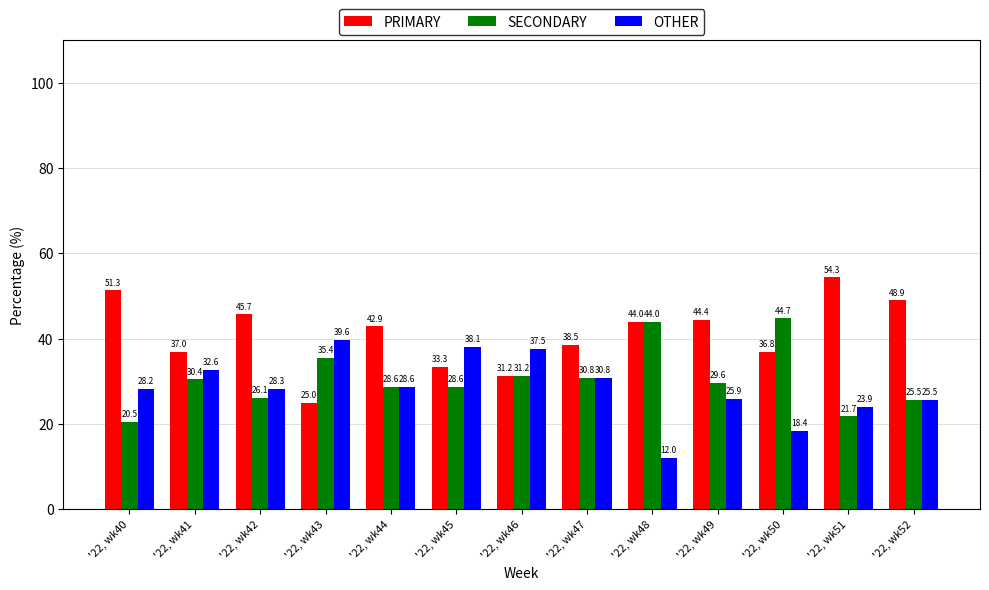

What is the difference between the PRIMARY values at '22, wk44 and '22, wk41?

5.9